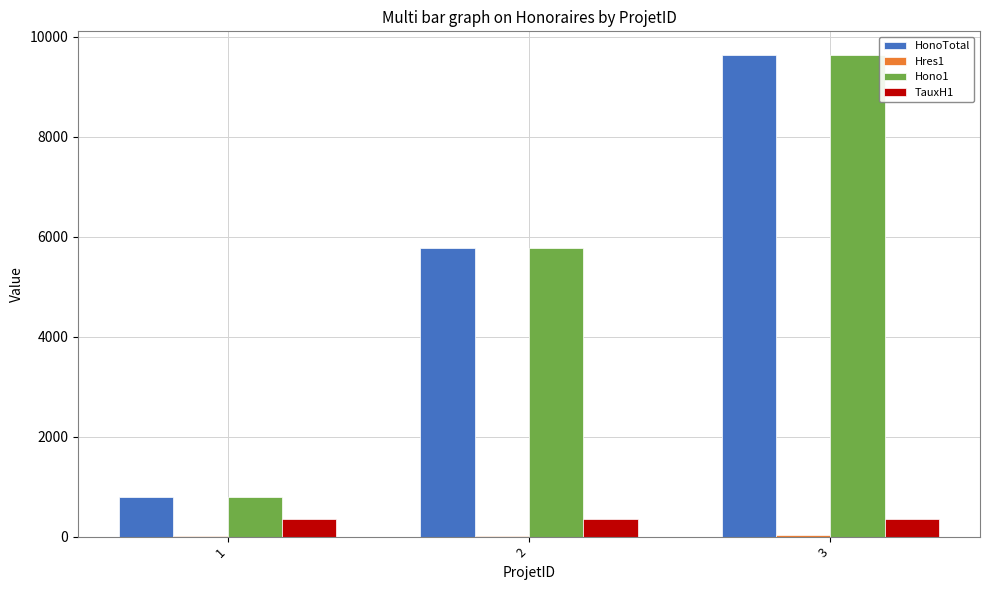

At which category is the sum across all series the highest?

3